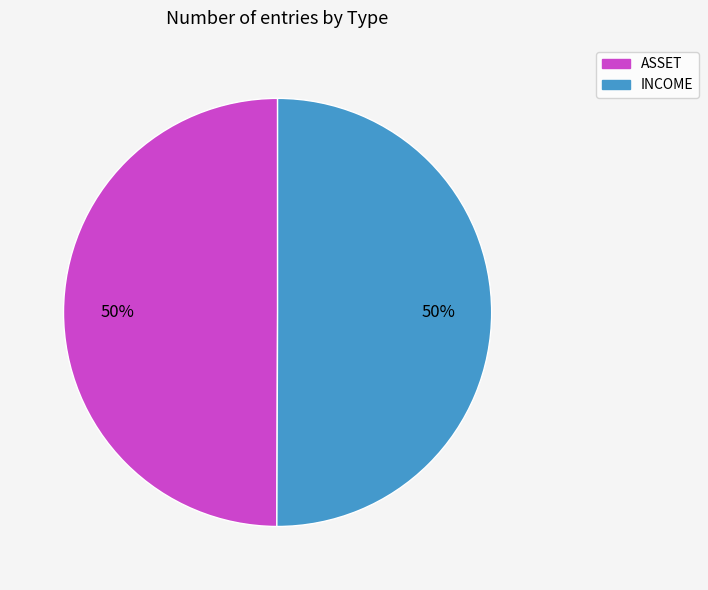

How many segments does this pie chart have?

2